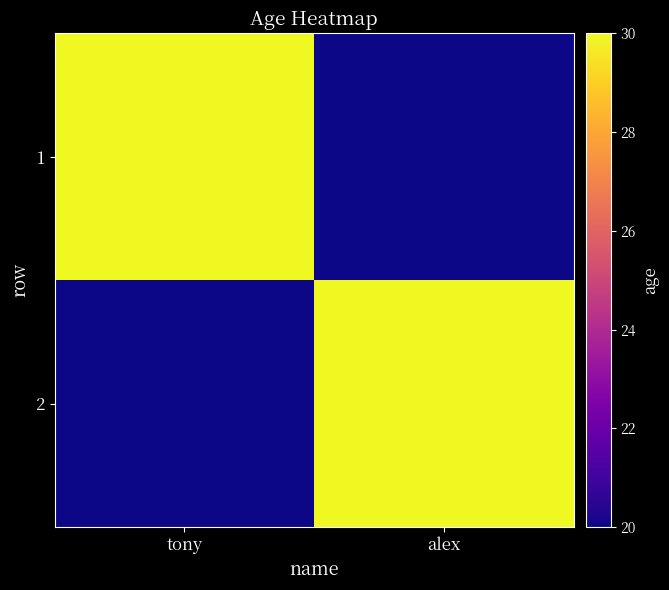

Count the number of categories in the chart.

2